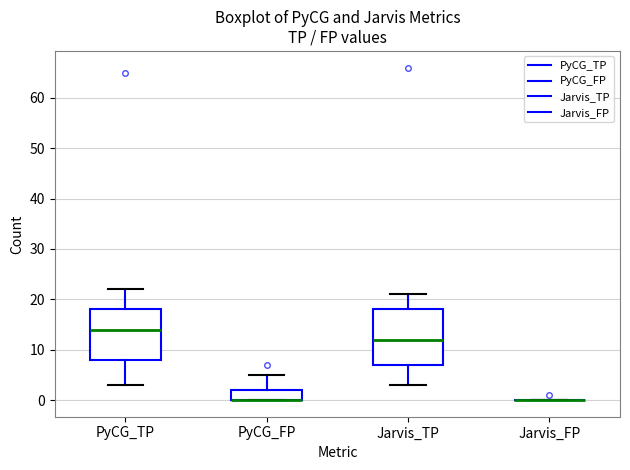

Reading left to right, read every box against the y-axis: the position of its median line, the range the box covers, and the ends of its whiskers. The values are not printed on the chart, so give them approximately, as read against the axis.

PyCG_TP: median 14, box 8 to 18, whiskers 3 to 22
PyCG_FP: median 0 (drawn on the box's lower edge), box 0 to 2, whiskers 0 to 5
Jarvis_TP: median 12, box 7 to 18, whiskers 3 to 21
Jarvis_FP: box collapsed to a line at 0, whiskers 0 to 0